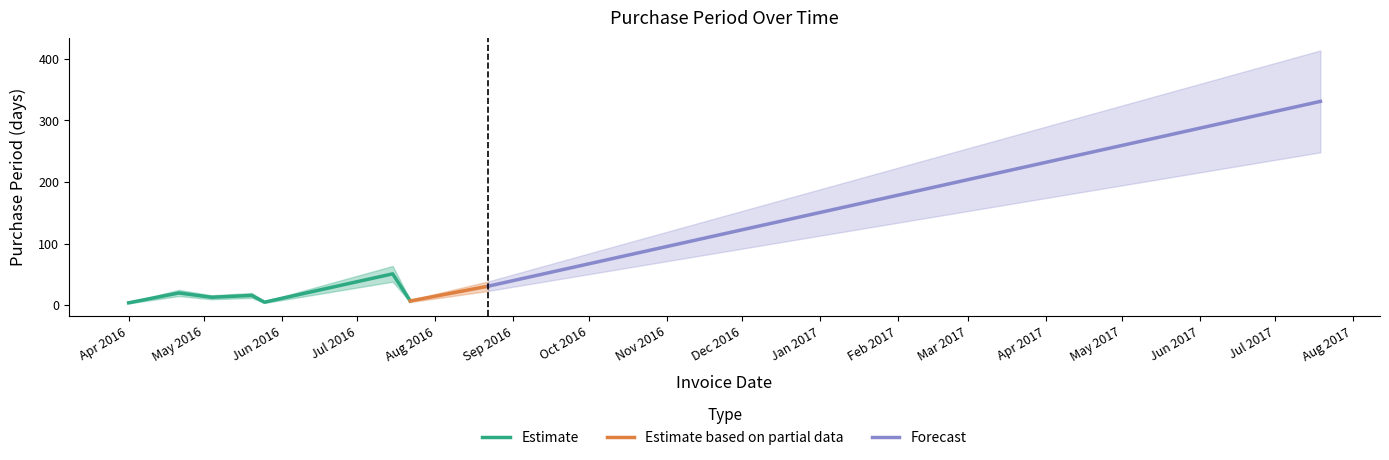

At which category does the data reach its first local valley?

2016-05-04